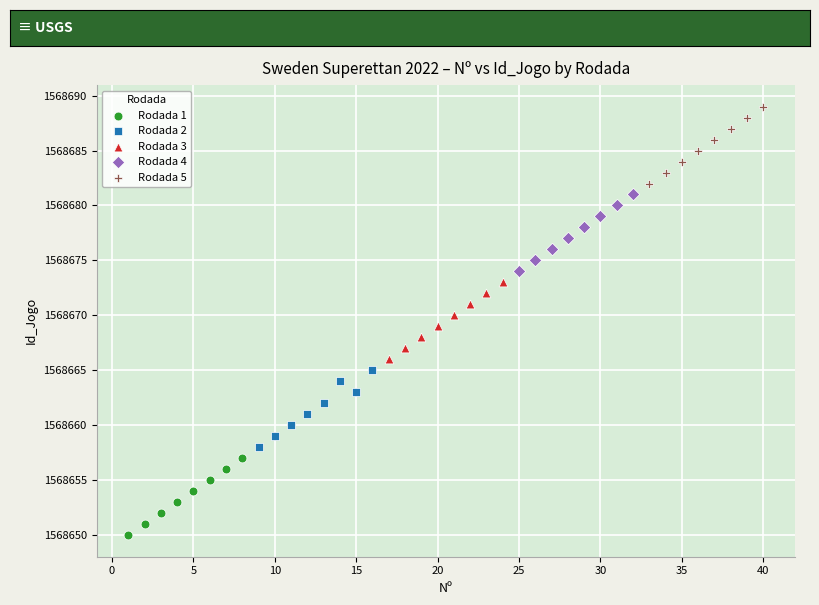

Which series contains the highest Y value?

Rodada 5